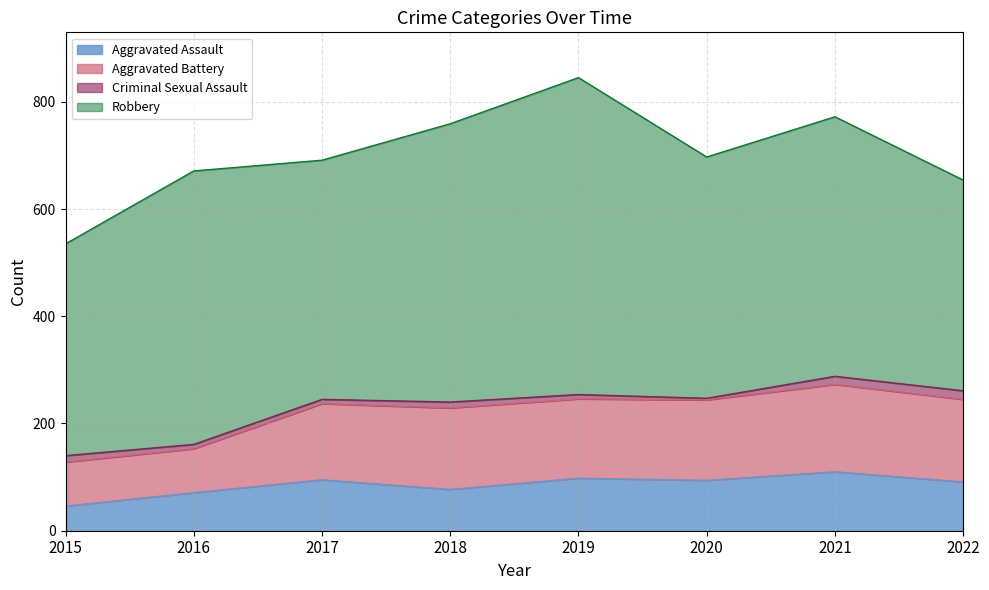

How many data points does each series have?

8